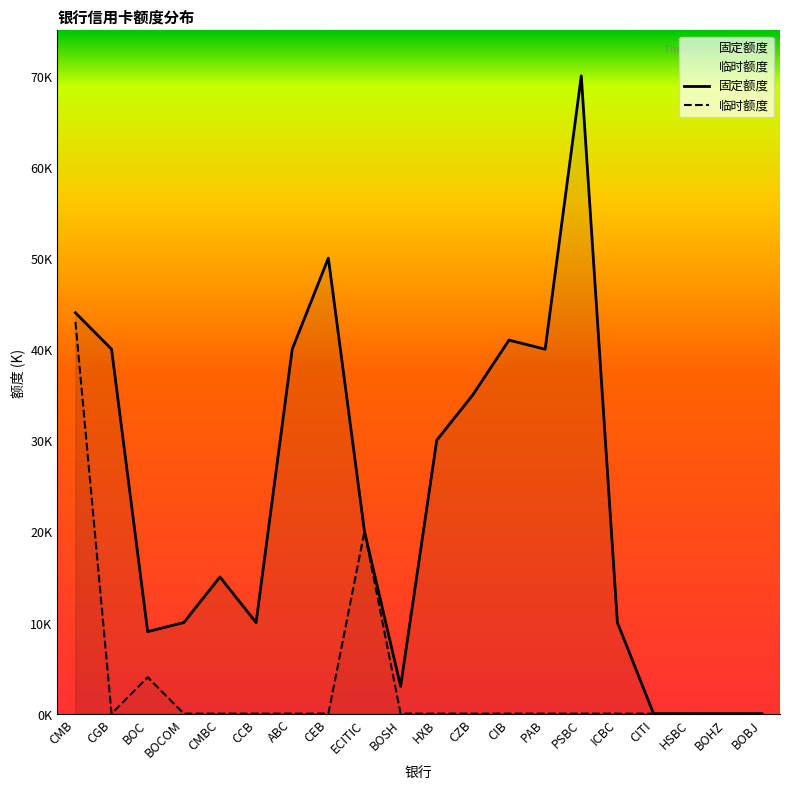

Reading left to right, what are all the values shown in this chart?

固定额度: CMB=44	CGB=40	BOC=9	BOCOM=10	CMBC=15	CCB=10	ABC=40	CEB=50	ECITIC=20	BOSH=3	HXB=30	CZB=35	CIB=41	PAB=40	PSBC=70	ICBC=10	CITI=0	HSBC=0	BOHZ=0	BOBJ=0
临时额度: CMB=43	CGB=0	BOC=4	BOCOM=0	CMBC=0	CCB=0	ABC=0	CEB=0	ECITIC=20	BOSH=0	HXB=0	CZB=0	CIB=0	PAB=0	PSBC=0	ICBC=0	CITI=0	HSBC=0	BOHZ=0	BOBJ=0